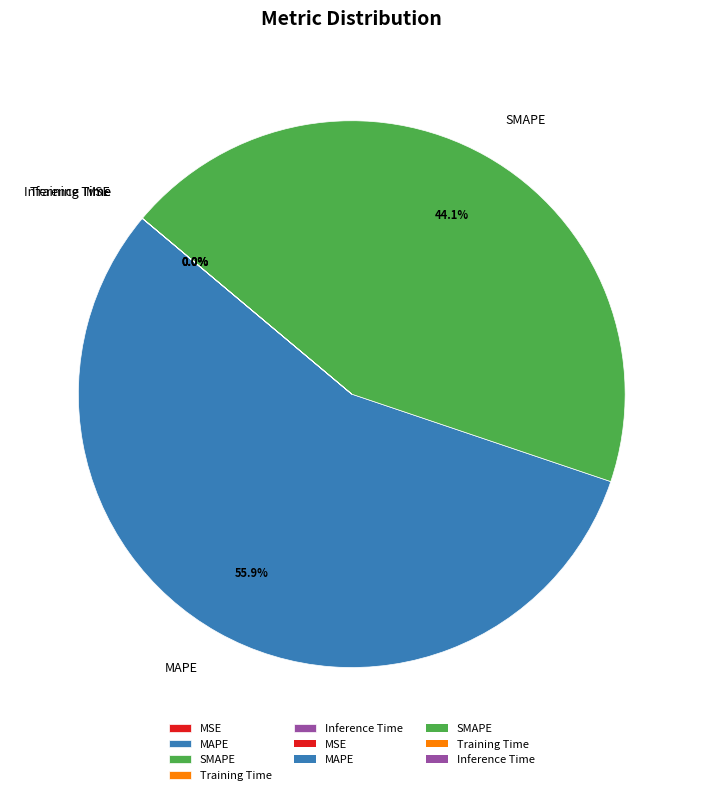

What portion of the pie excludes MAPE?

44.1%